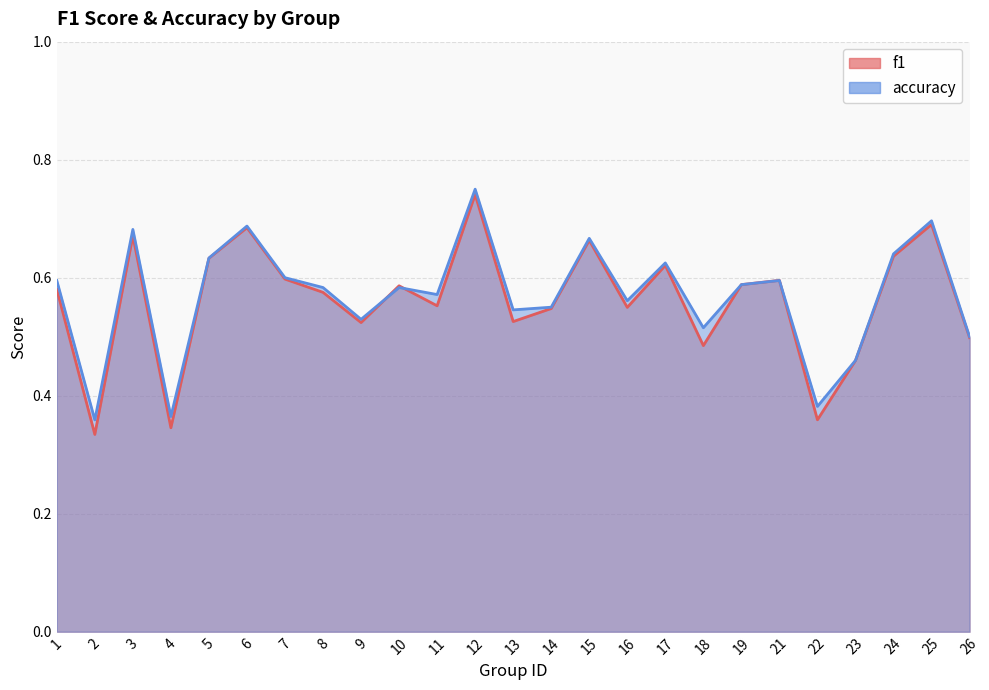

What are all the series names shown in the legend?

f1, accuracy